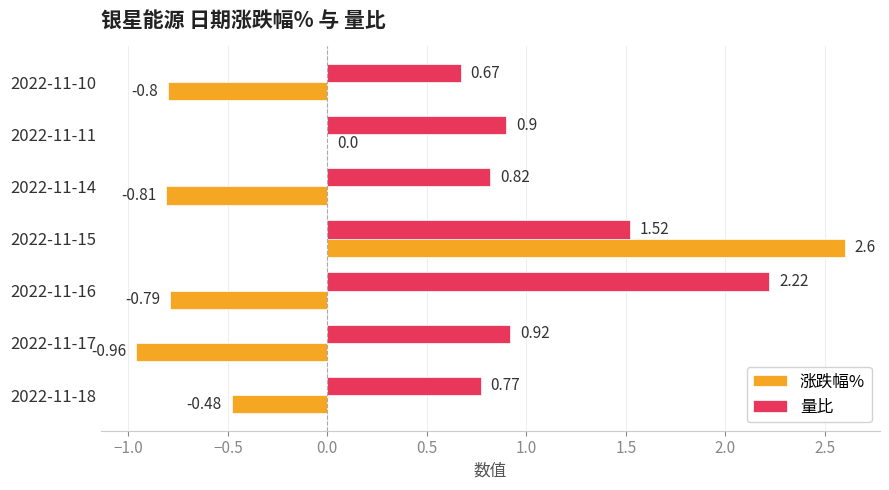

What is the sum of all 涨跌幅% values?

-1.2